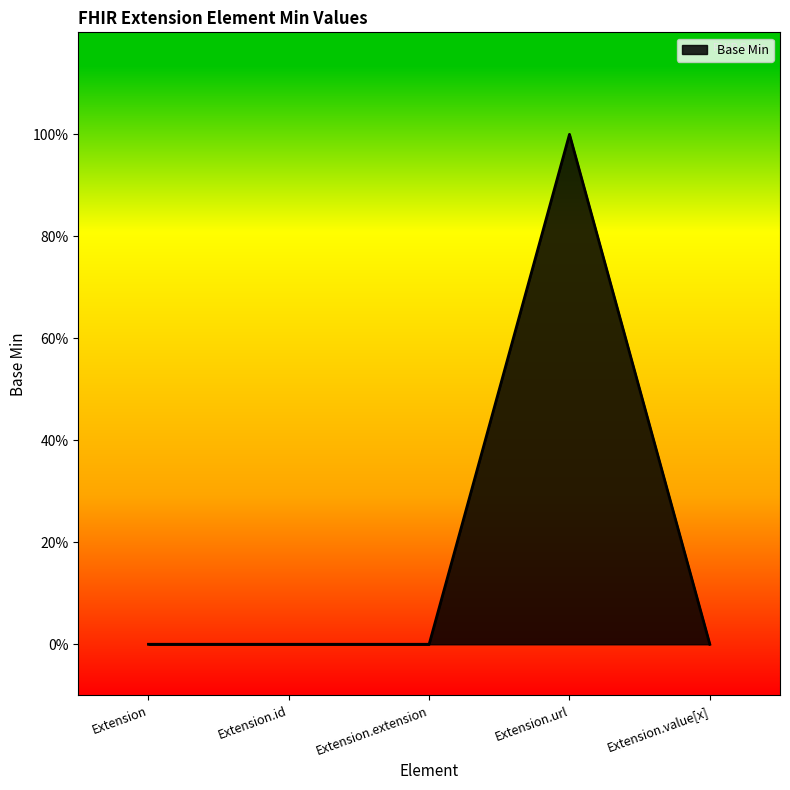

Reading left to right, list all the values displayed in this chart.

0	0	0	1	0